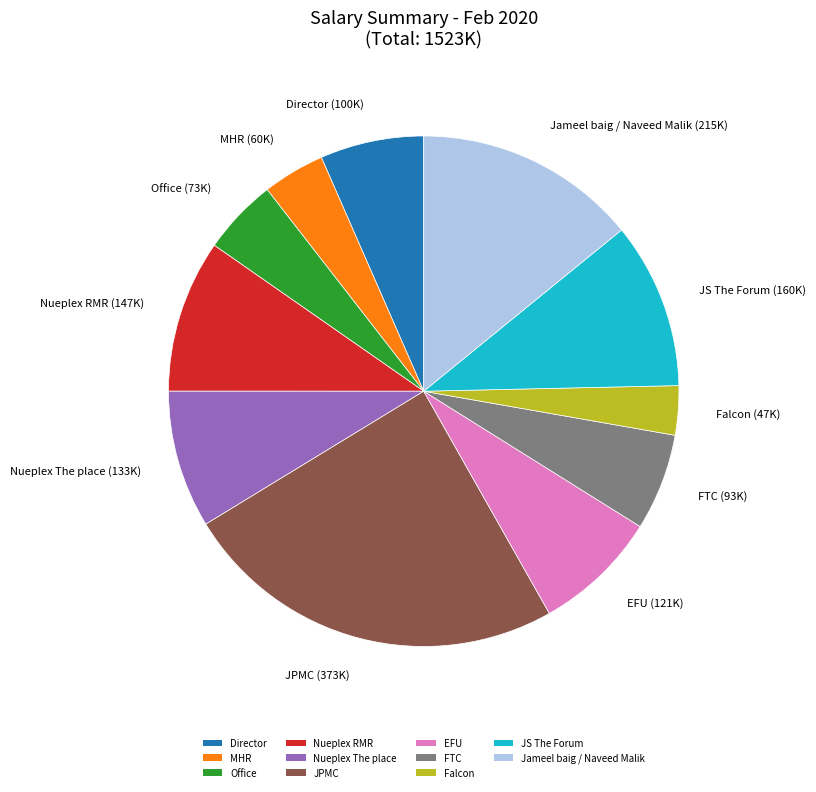

How many segments does this pie chart have?

11